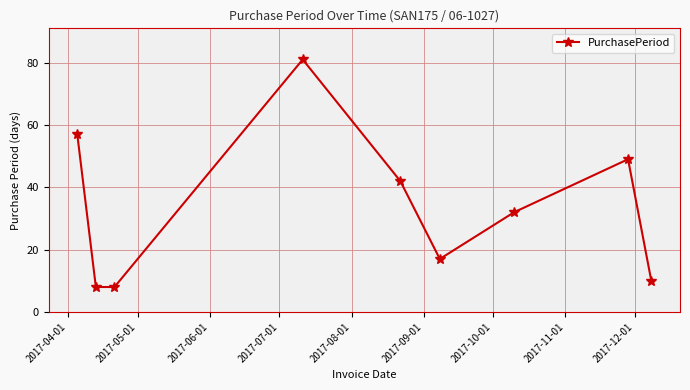

What is the value of the 3rd point from the left?

8